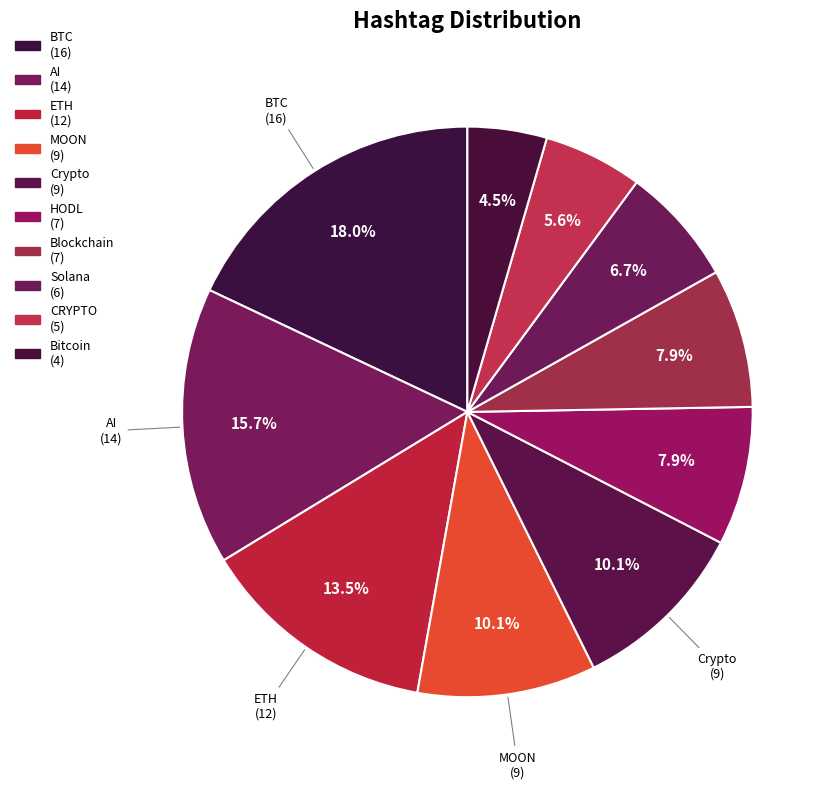

Count the number of slices in the pie.

10